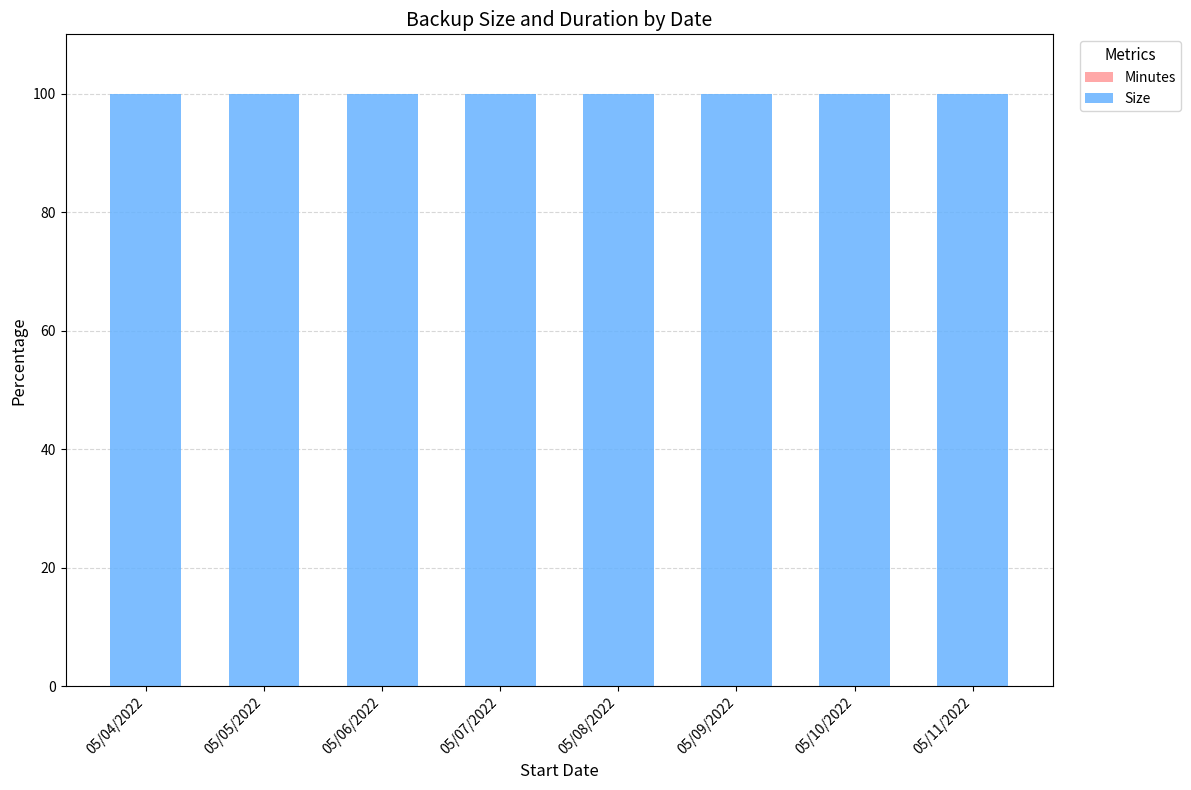

List the labels in order of Minutes value, largest first.

05/04/2022, 05/05/2022, 05/06/2022, 05/07/2022, 05/08/2022, 05/09/2022, 05/10/2022, 05/11/2022